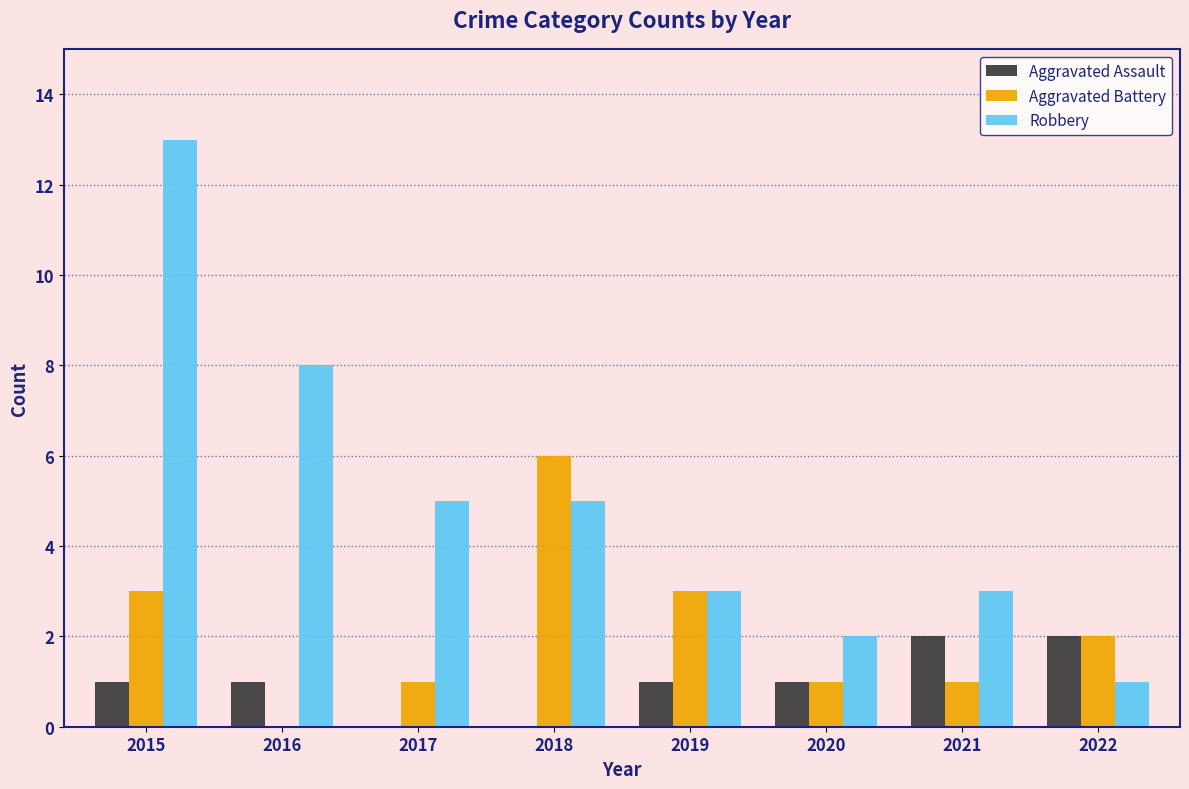

At which category does the chart reach its peak across all series?

2015